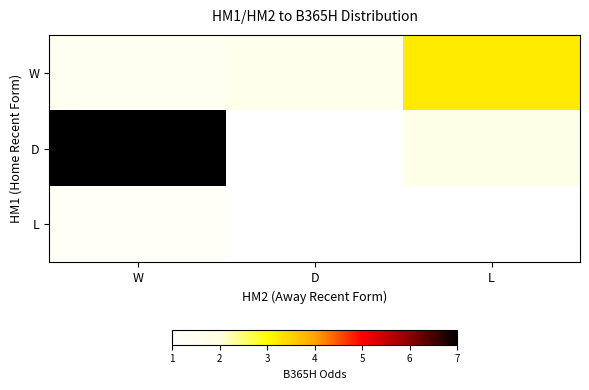

What is the total value across all series at W?

15.7